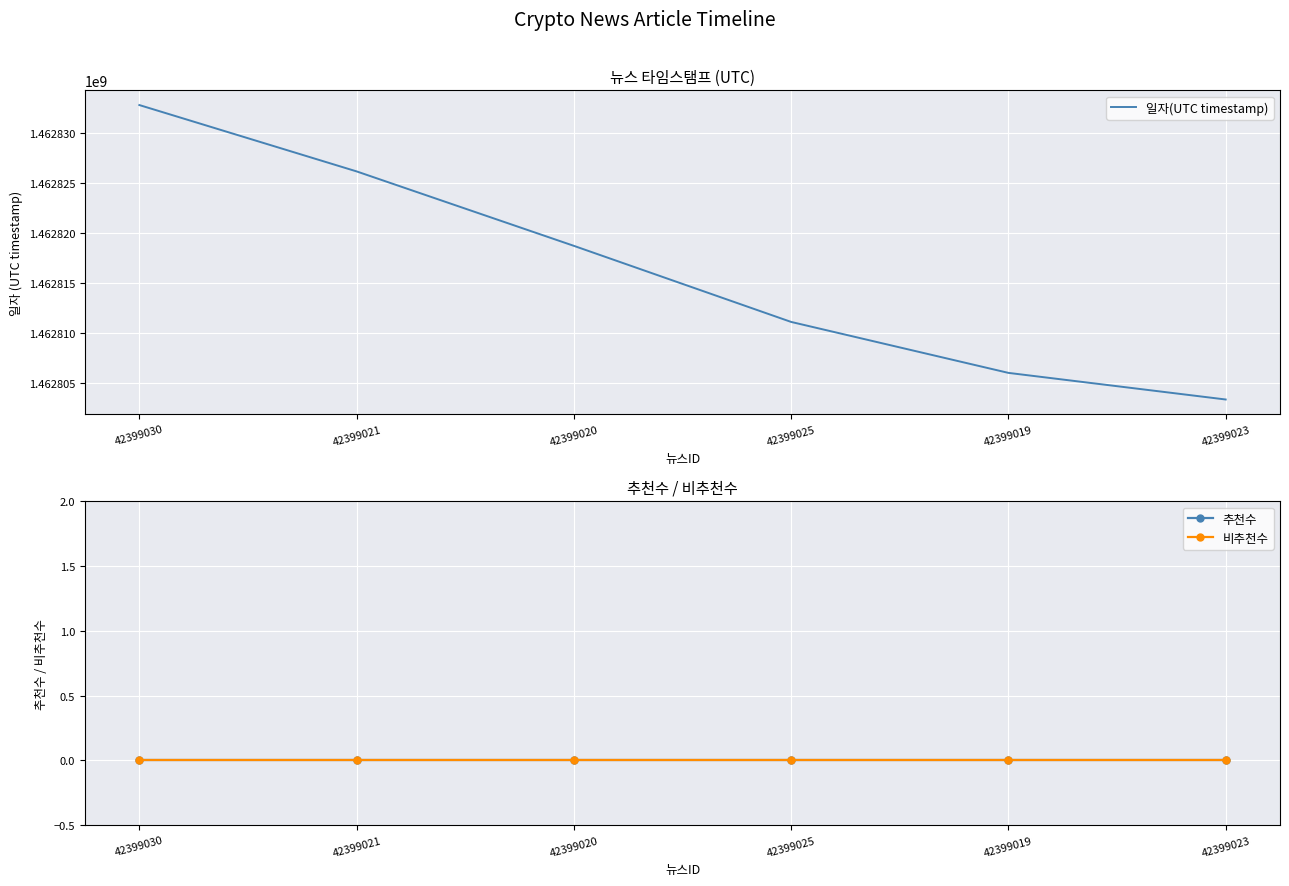

What is the difference between the 일자(UTC timestamp) values at 42399030 and 42399020?

14077